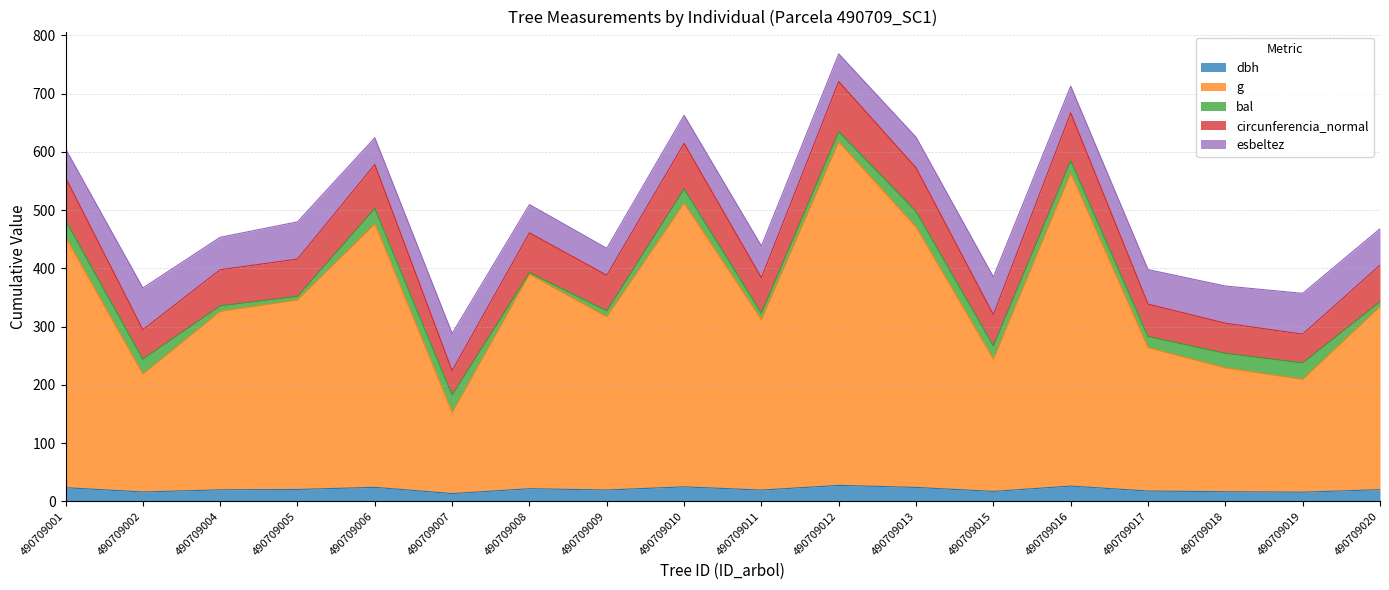

Is it true that g equals 150.4 at 490709009?

False